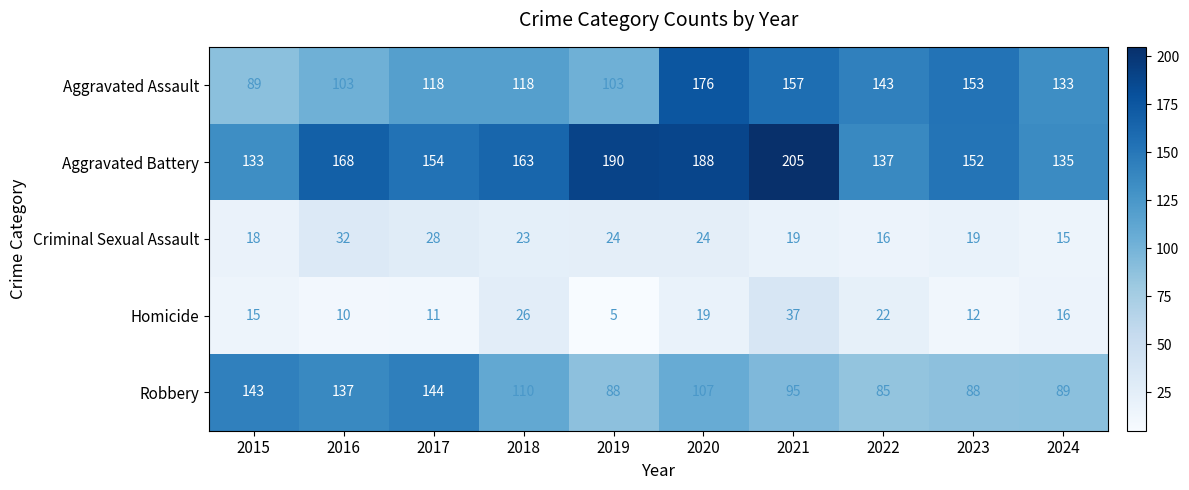

Between 2017 and 2020, which series saw the biggest shift?

Aggravated Assault